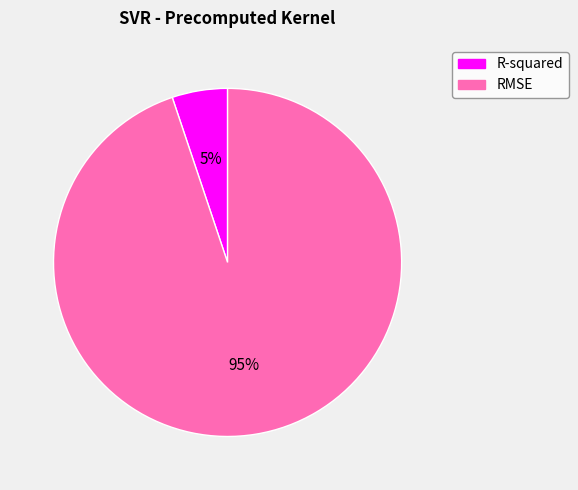

How many slices are in this pie chart?

2